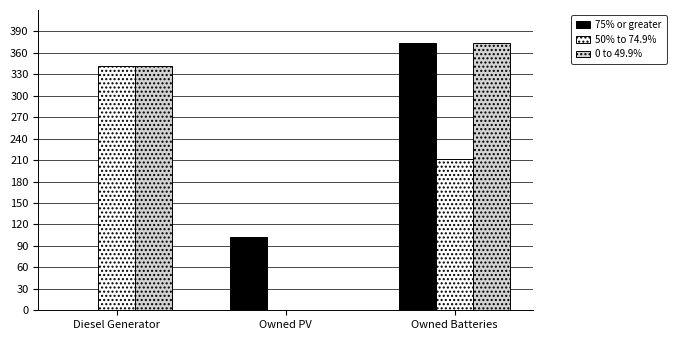

Where is 75% or greater nearest to the value 187?

Owned PV